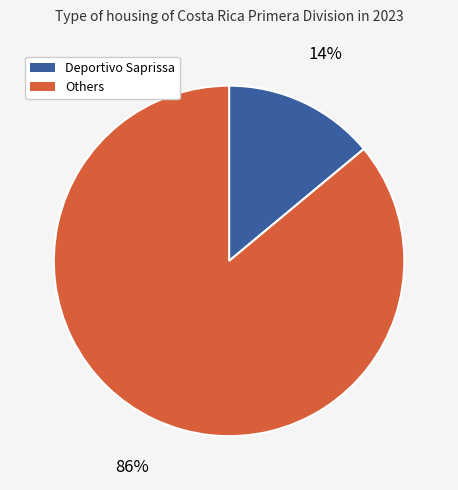

To the nearest percent, what is the average slice percentage?

50%